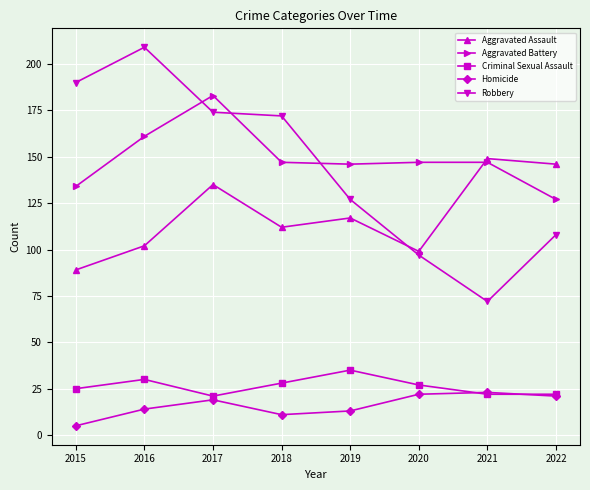

At which category does the chart reach its minimum across all series?

2015